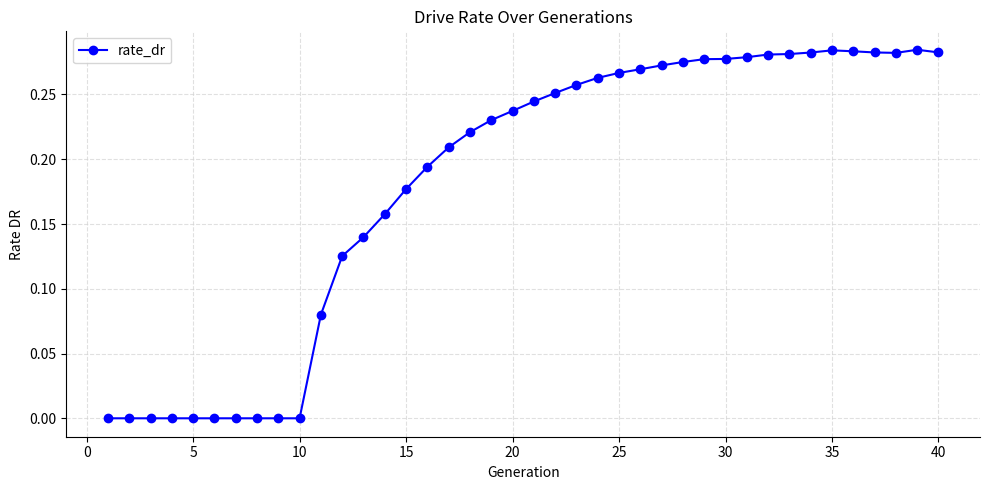

True or false: there are more than 1 points higher than both neighbors.

True